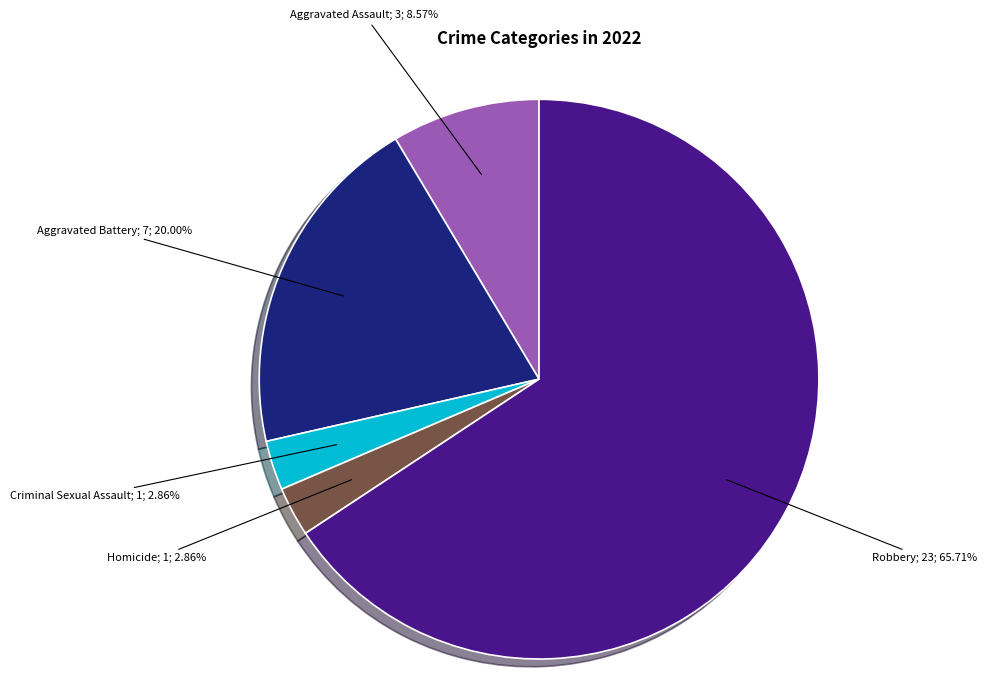

To the nearest percent, what is the difference between the largest and smallest slice percentages?

63%